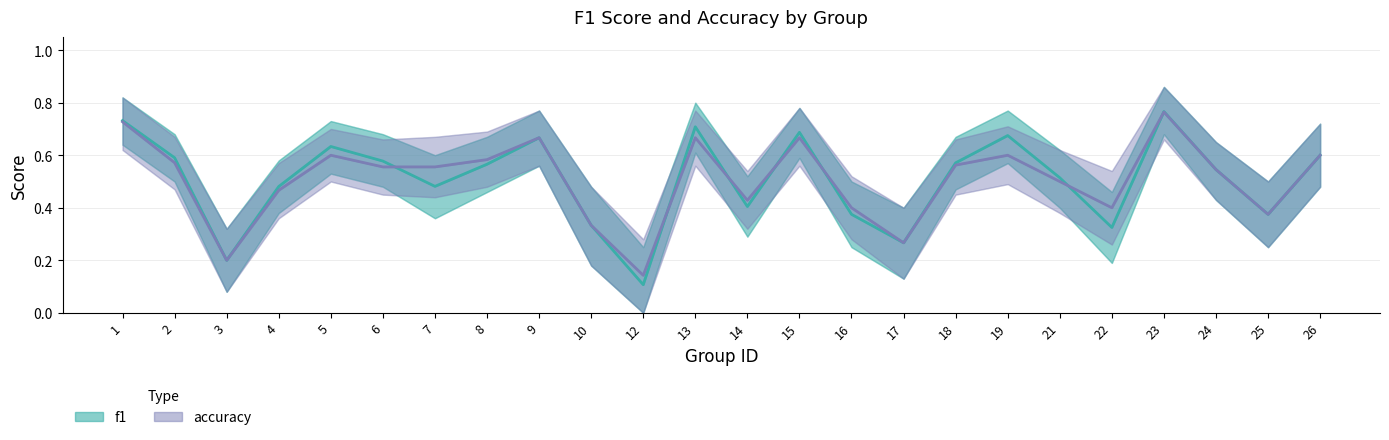

At which category does f1 reach its first local valley?

3